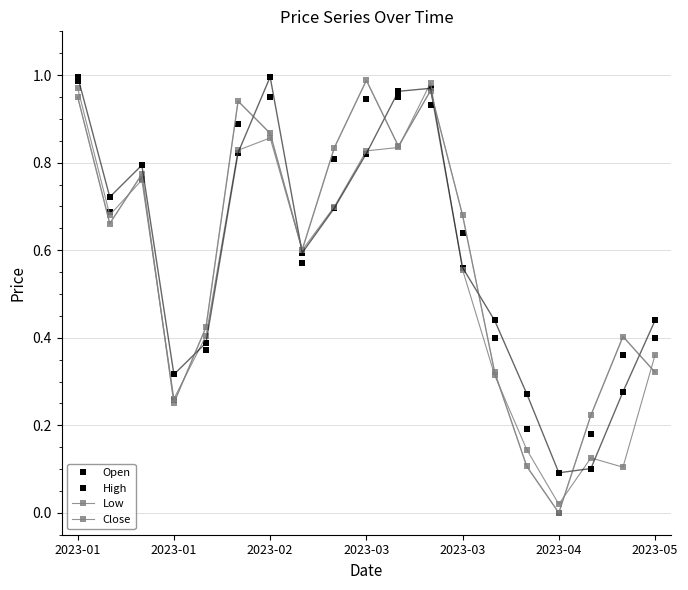

In Open, how many points are lower than both neighbors (excluding endpoints)?

4